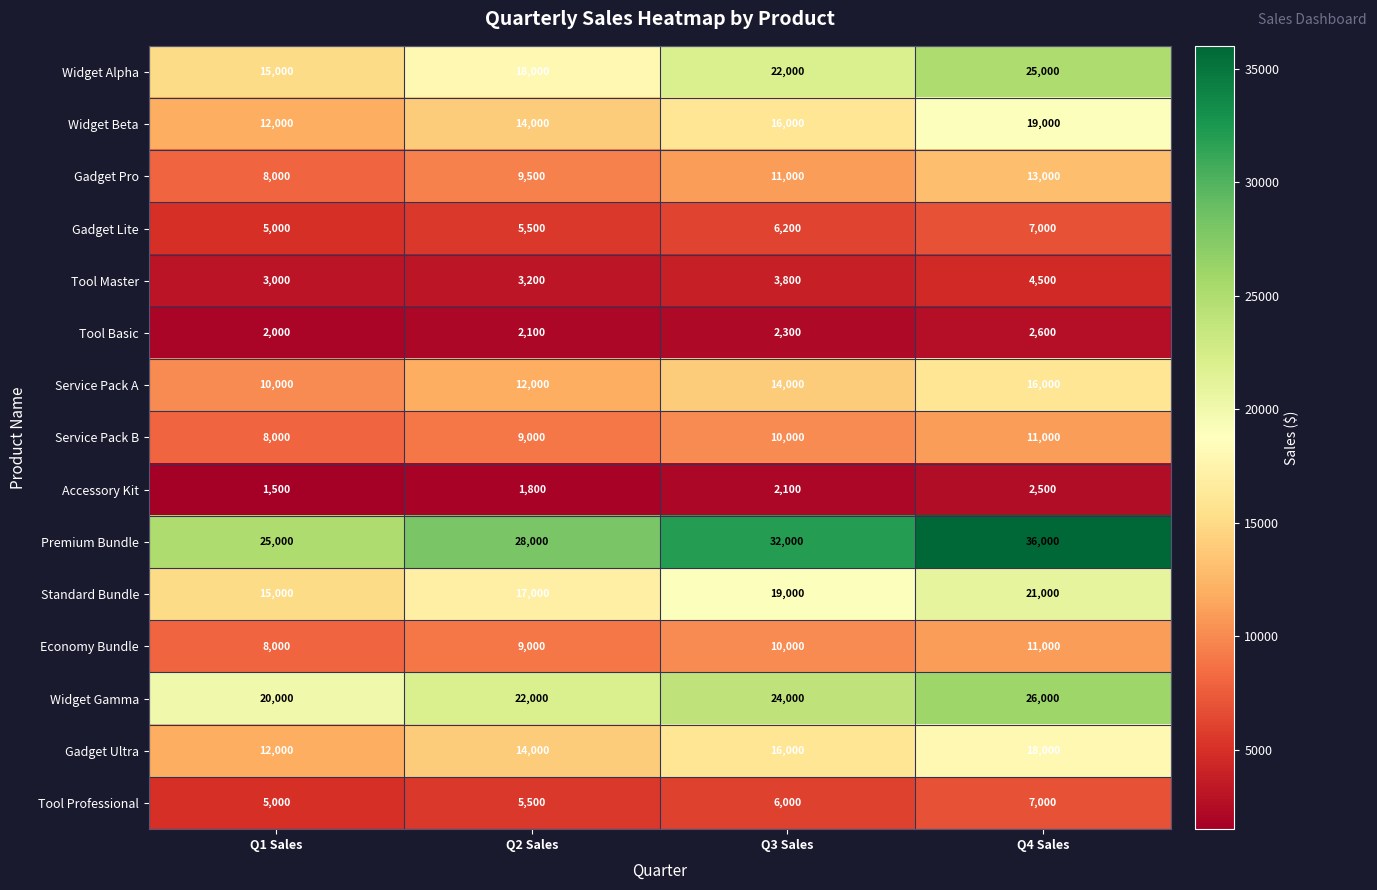

Which label corresponds to the smallest value in the chart?

Q1 Sales